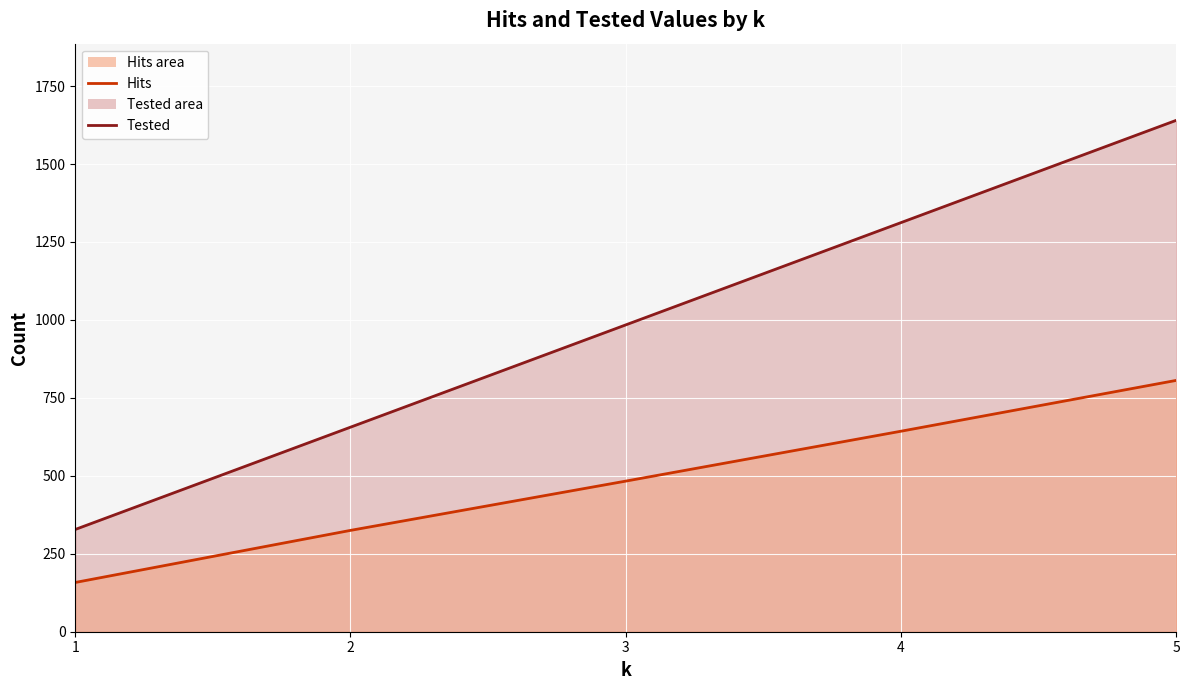

Reading left to right, transcribe all the data shown in this chart.

Tested (line): 1=328	2=656	3=984	4=1312	5=1640
Hits (line): 1=158	2=325	3=483	4=643	5=806